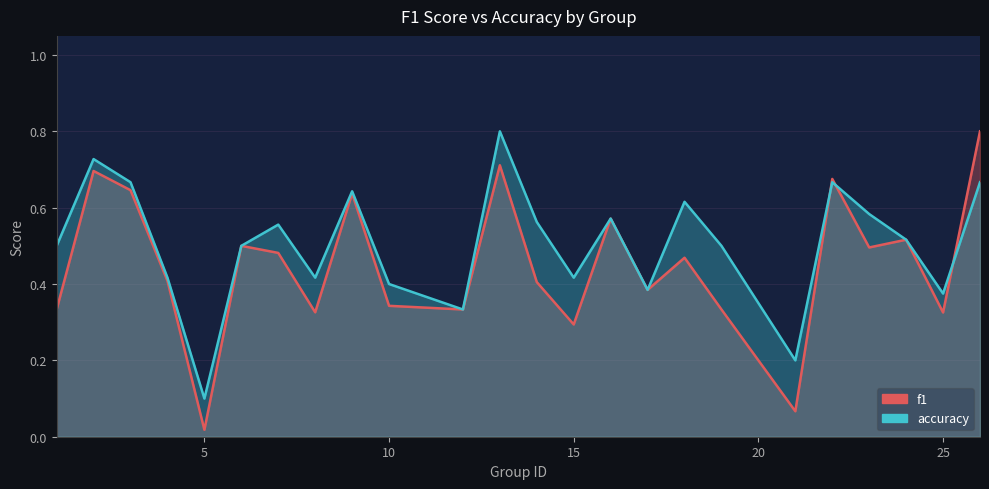

Which series has the widest spread of values?

f1